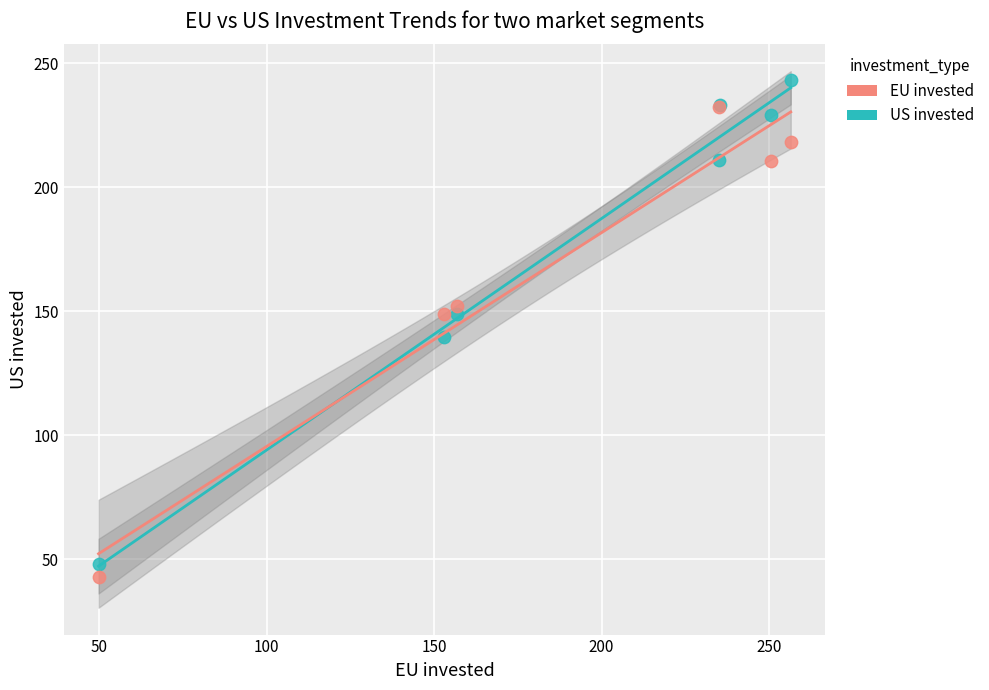

Which series reaches the maximum Y coordinate?

EU invested